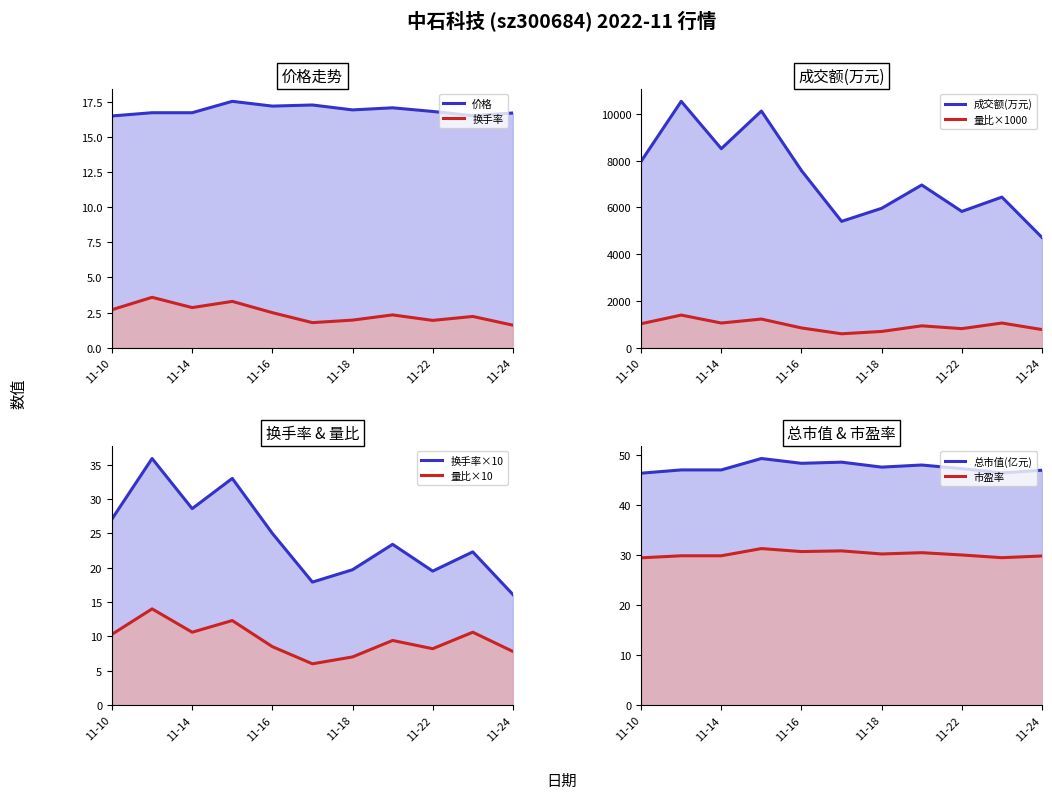

True or false: 市盈率 and 价格 intersect in this chart.

False